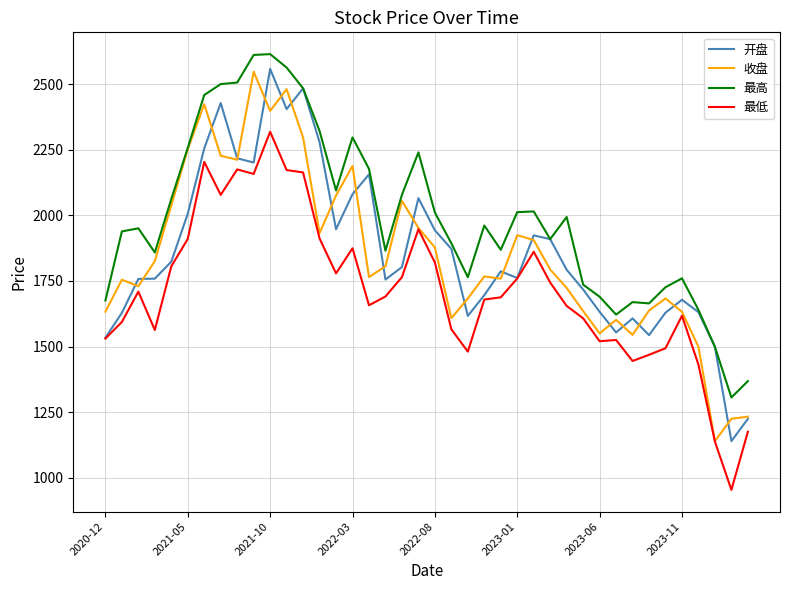

Which series has the largest total across all categories?

最高